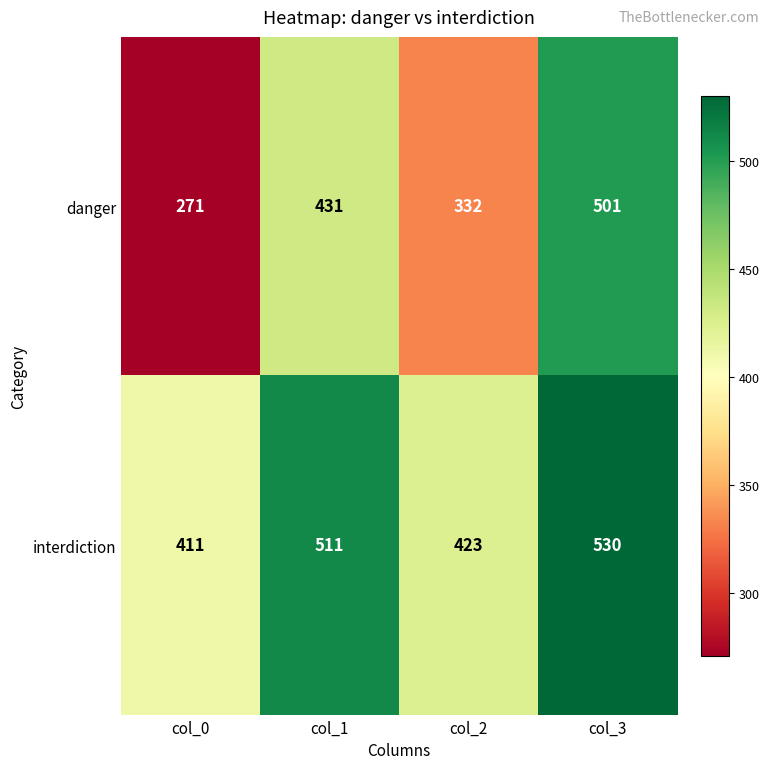

The interdiction series shows 783 at col_1. True or false?

False